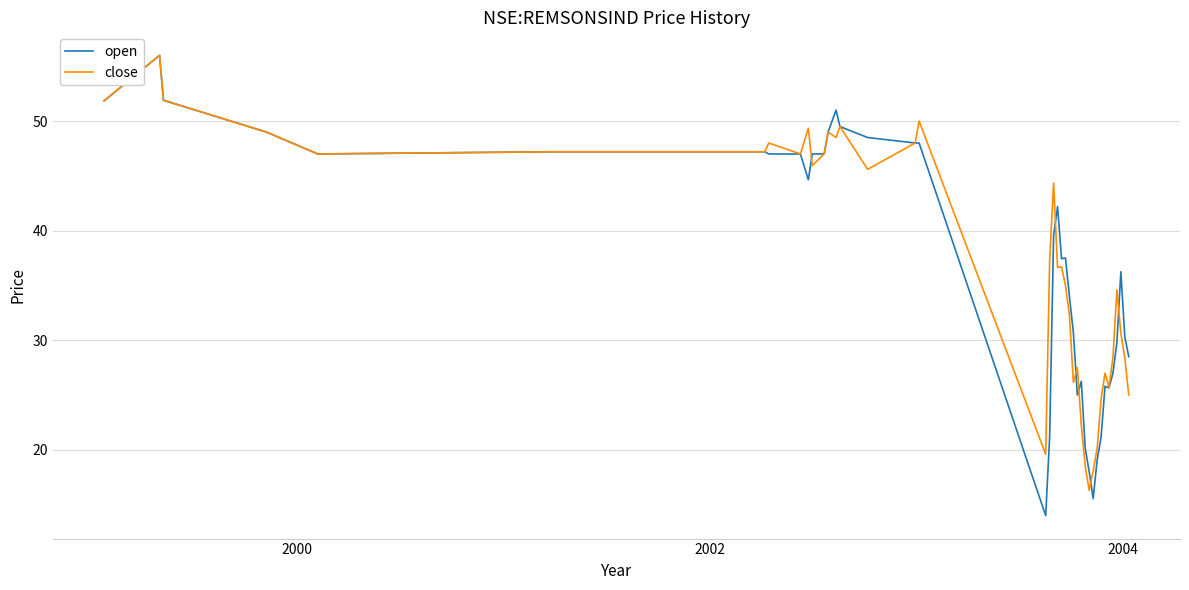

What is the difference between the second highest and minimum values in the close series?

35.6